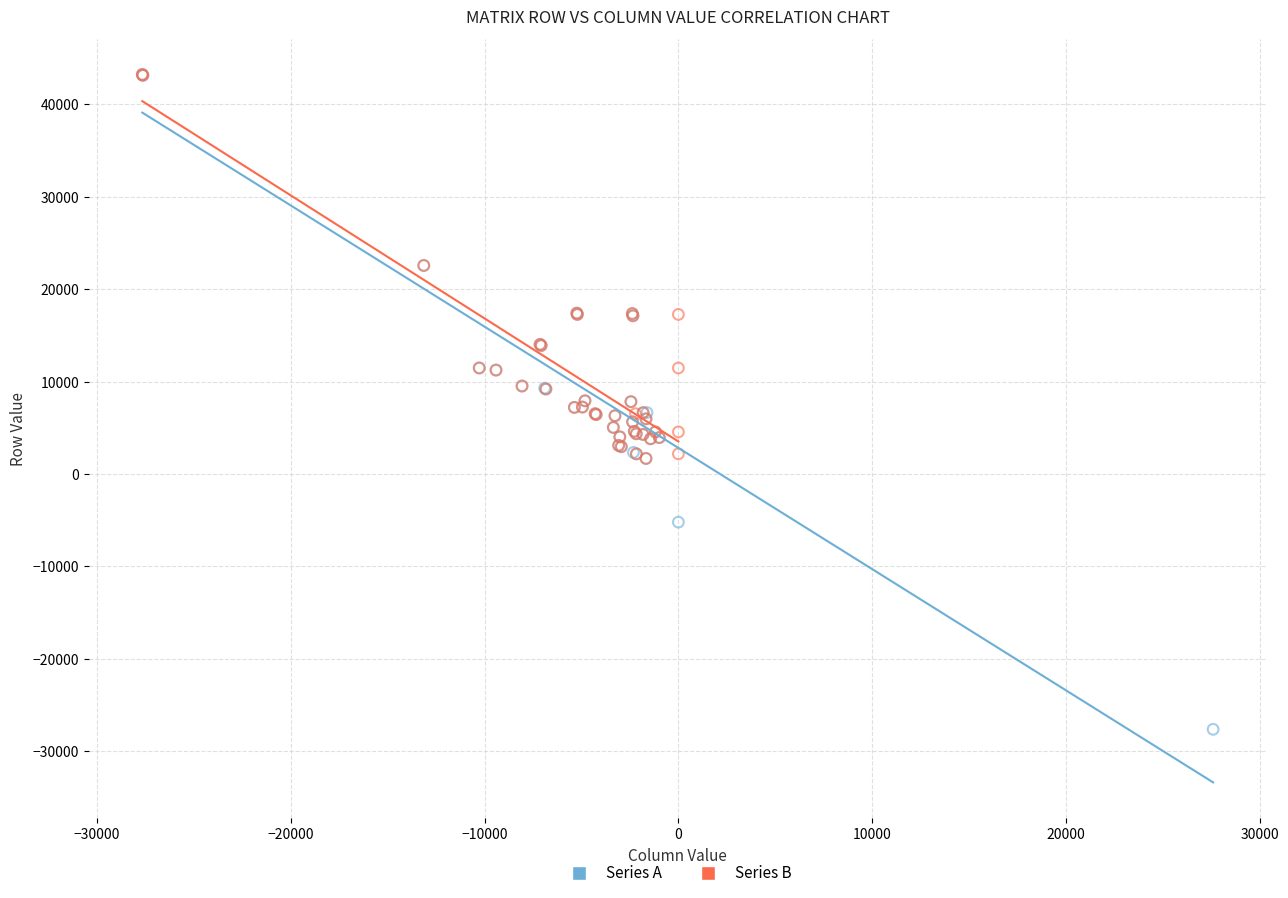

What are all the series names shown in the legend?

Series A, Series B